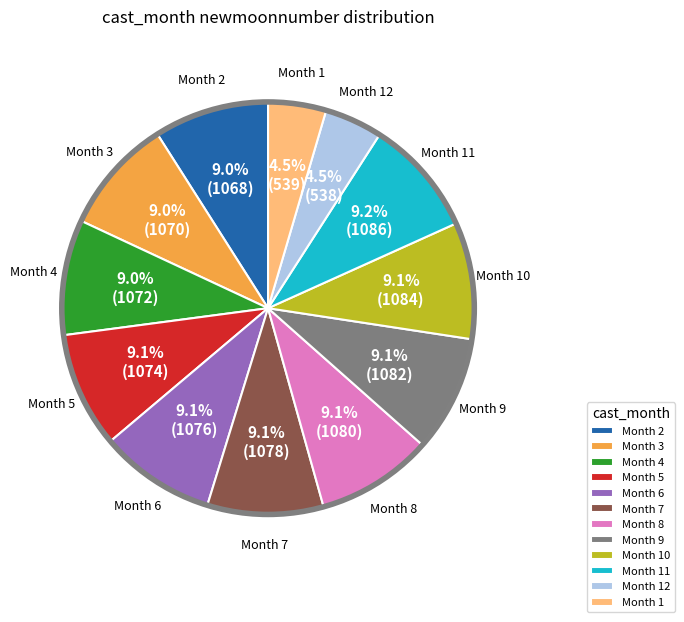

Approximately how many times larger is the value at Month 3 compared to Month 8?

1.0